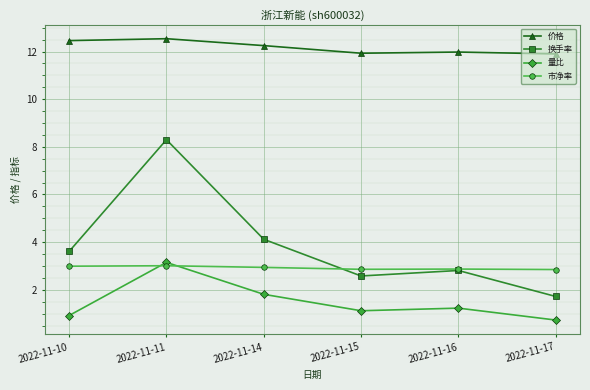

What is the greatest value displayed?

12.5